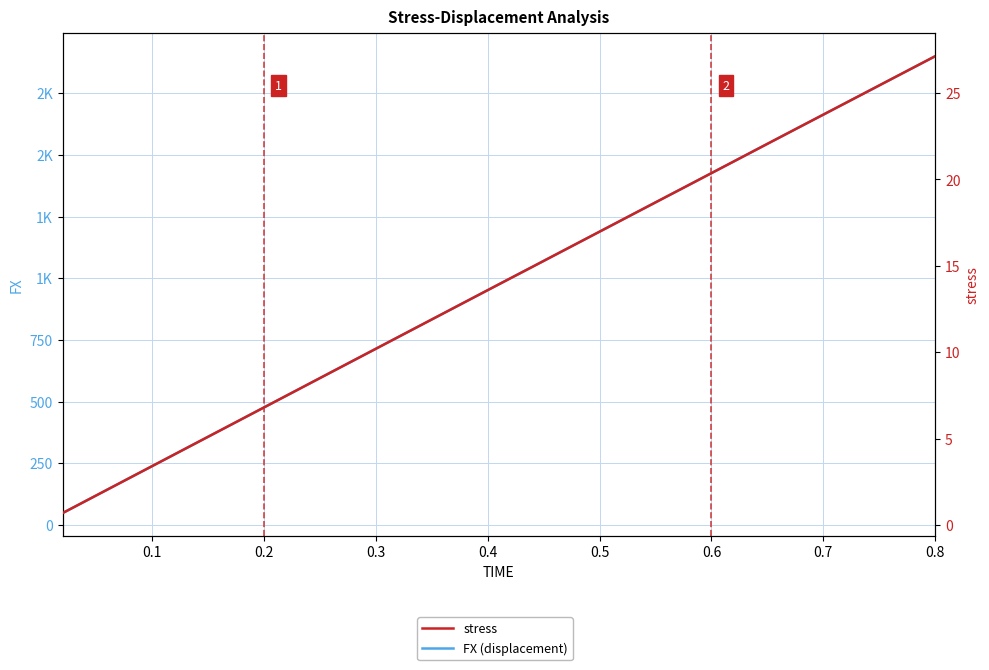

How many lines are shown in the chart?

2